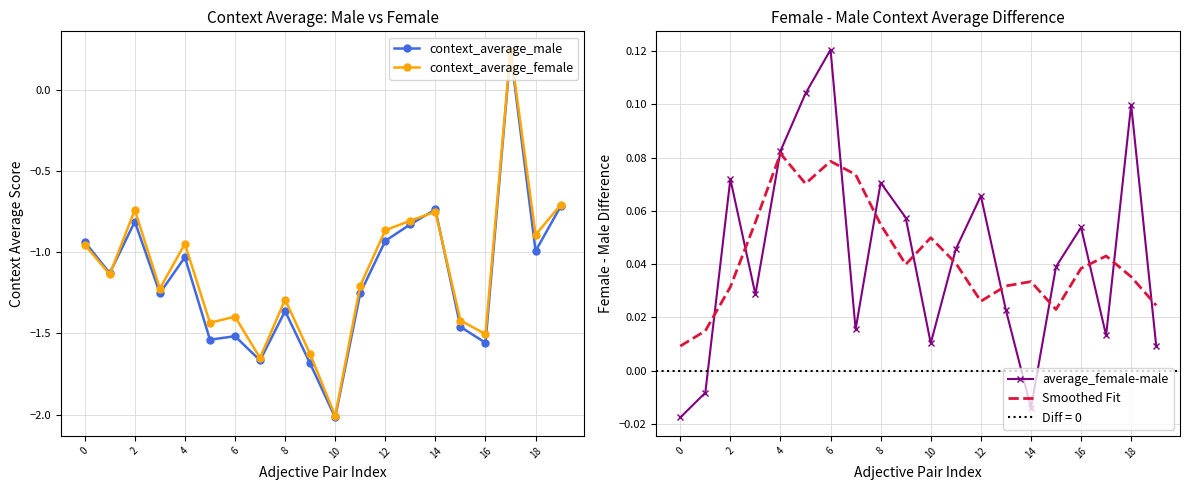

Is it true that Smoothed Fit equals 0.0 at 0?

True